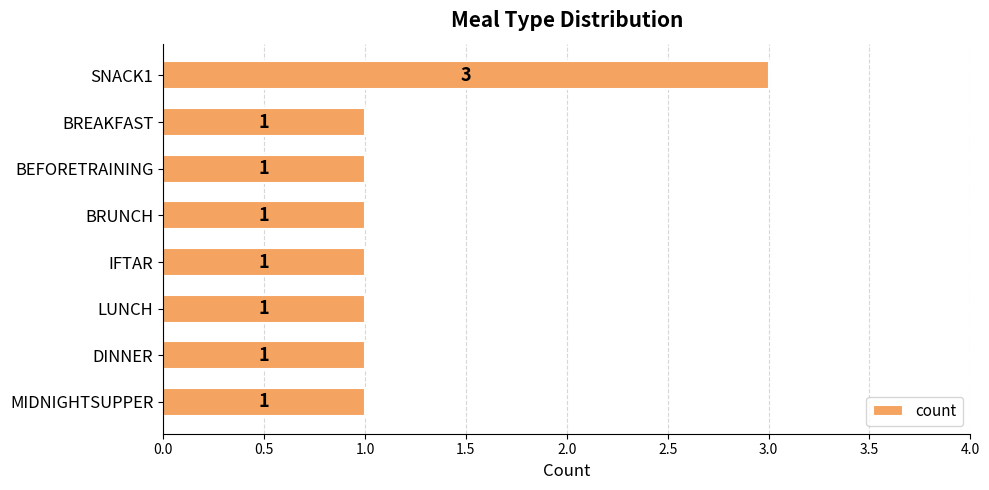

What is the sum of all values?

10